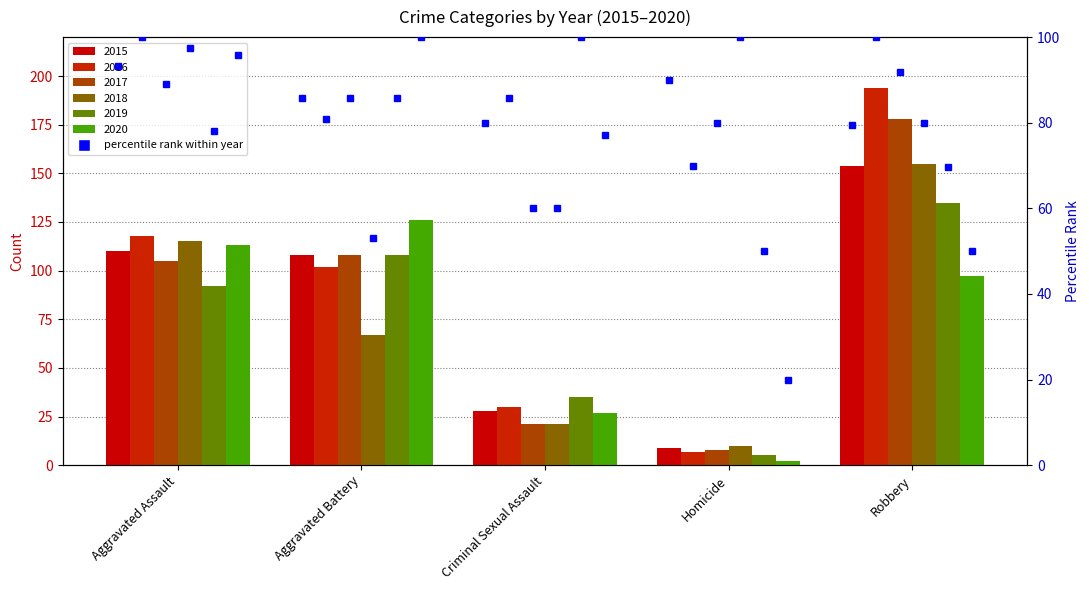

Does the chart contain stacked bars?

No